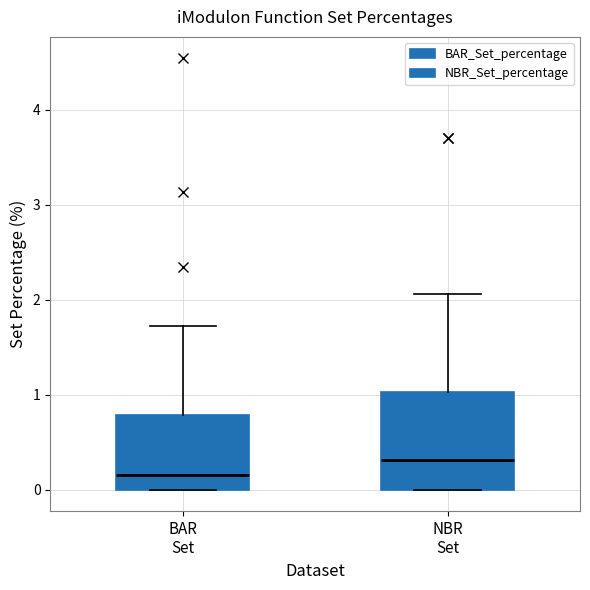

Which box's median line is the lowest?

BAR Set